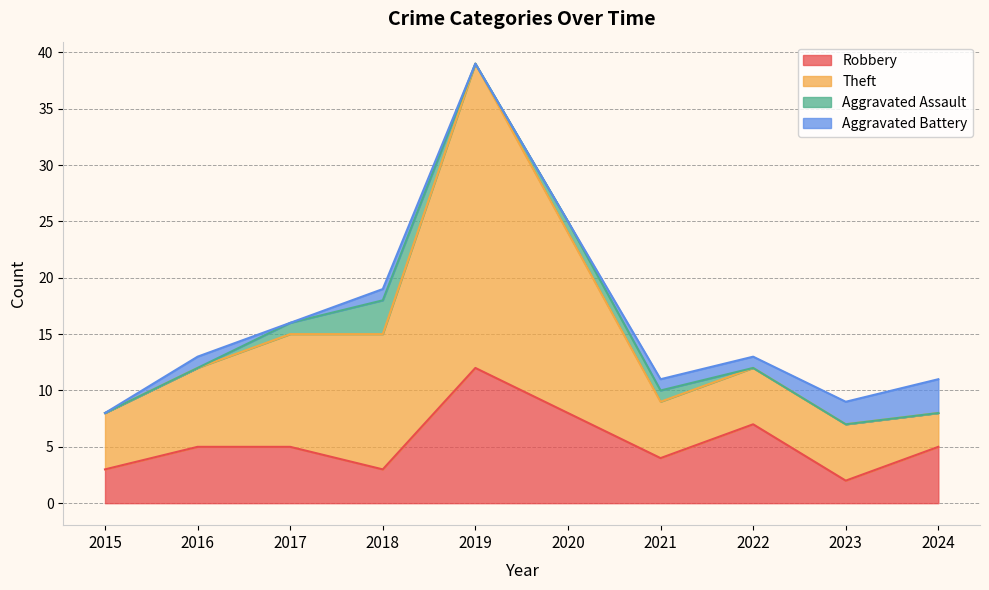

What is the total value across all series at 2017?

16